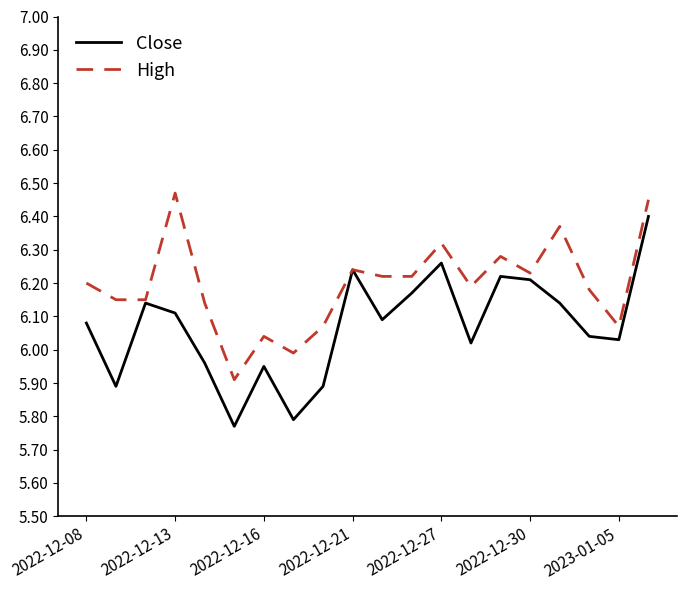

Which series has the largest total across all categories?

High